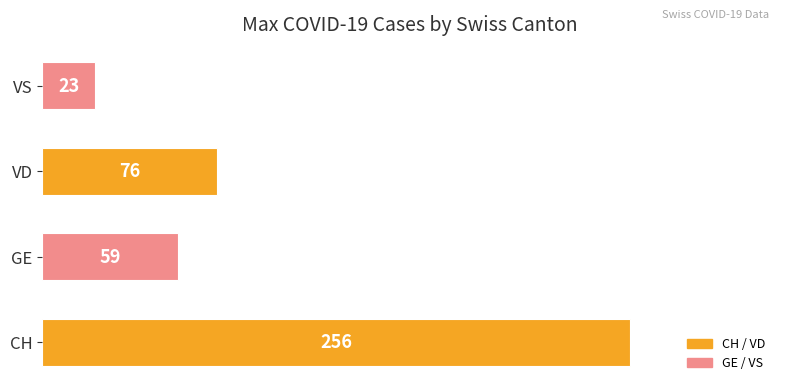

The chart shows a value of 59 at GE. True or false?

True